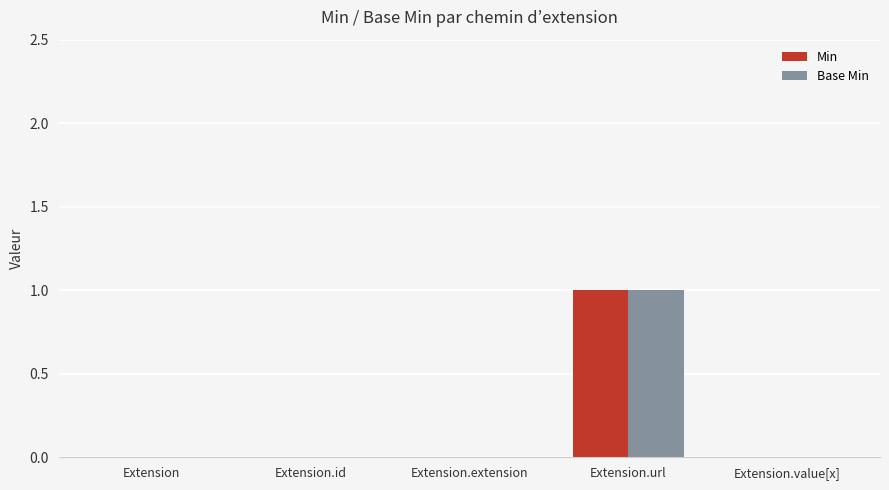

At which category is the sum across all series the highest?

Extension.url